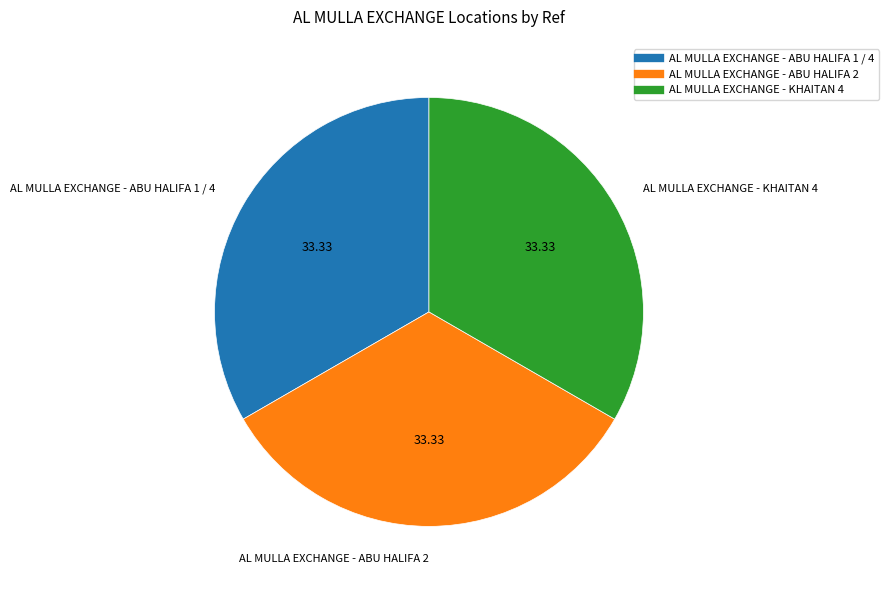

True or false: AL MULLA EXCHANGE - ABU HALIFA 1 / 4 accounts for 33% of the total.

True